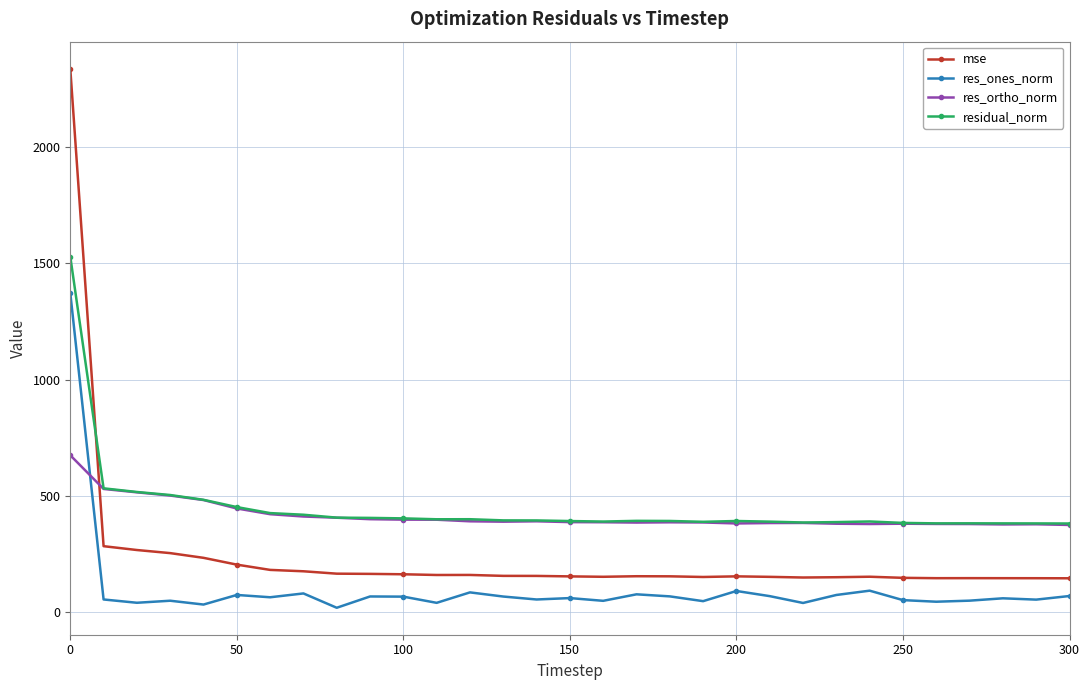

How many data points does each series have?

31